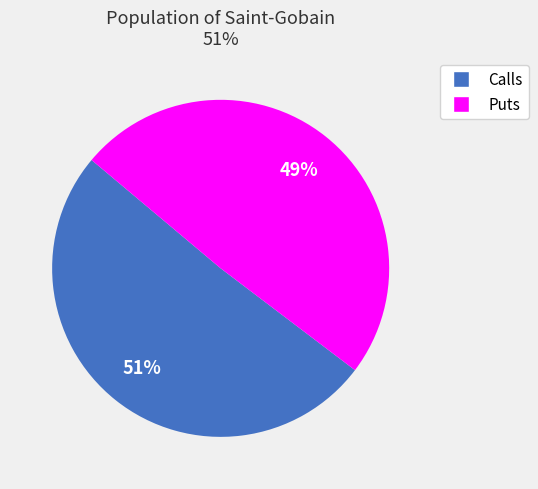

Count the number of slices in the pie.

2